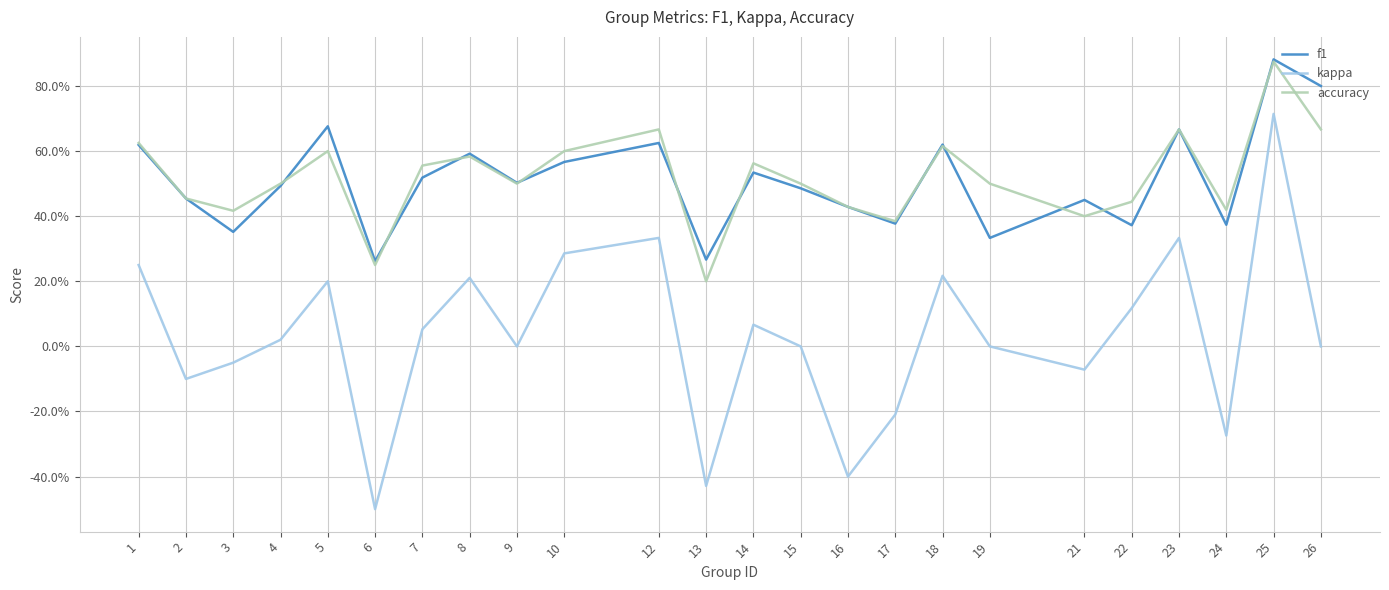

Is the value of accuracy at 6 greater than the value of f1 at 19?

No